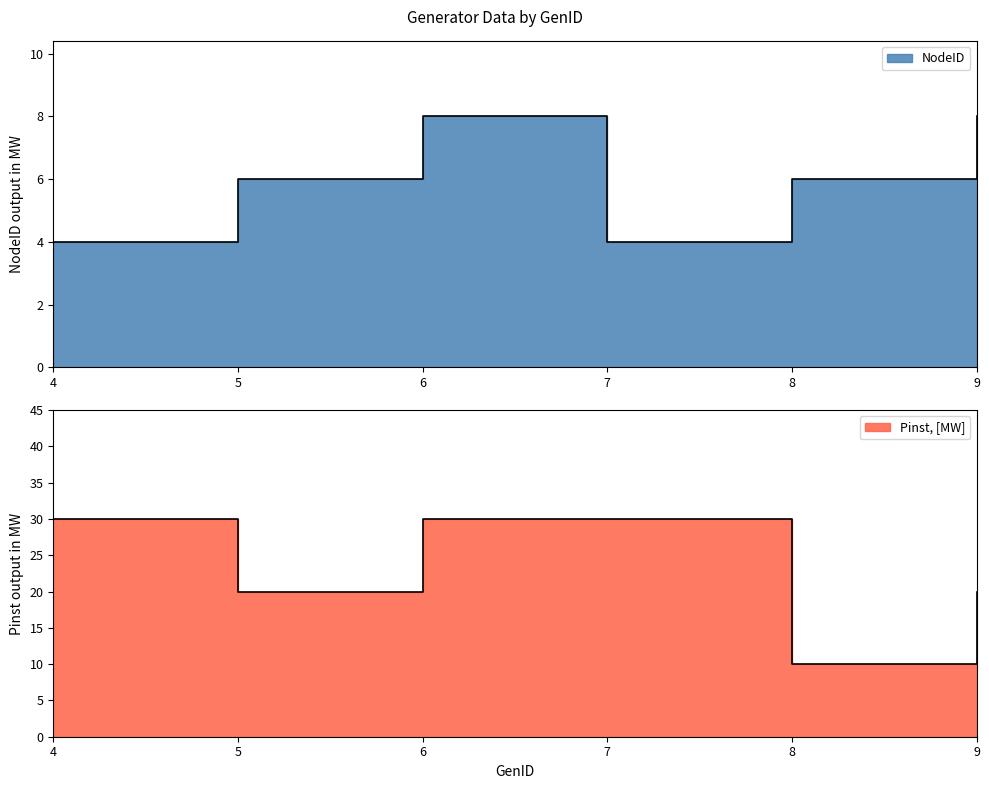

How many values in the NodeID series are below 6?

2